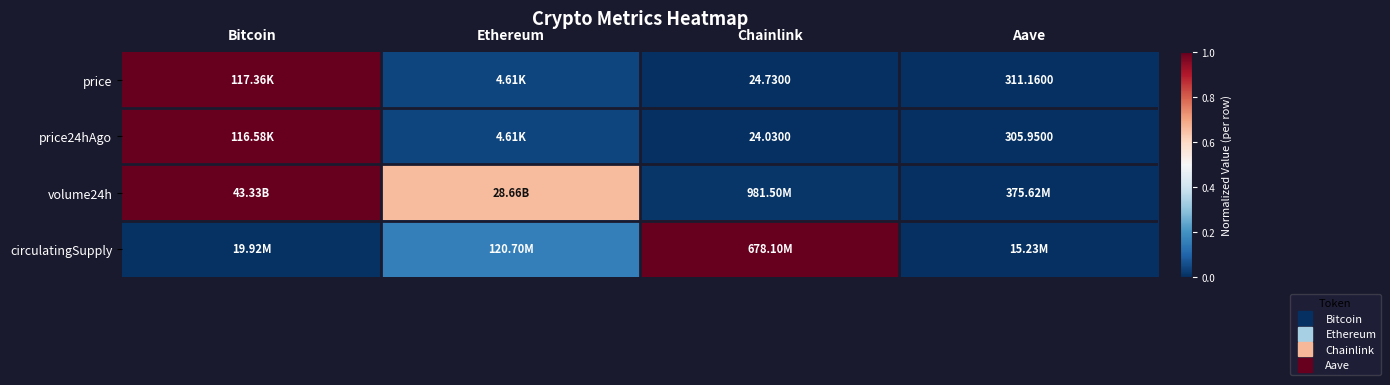

The volume24h series shows 0.4 at Aave. True or false?

False